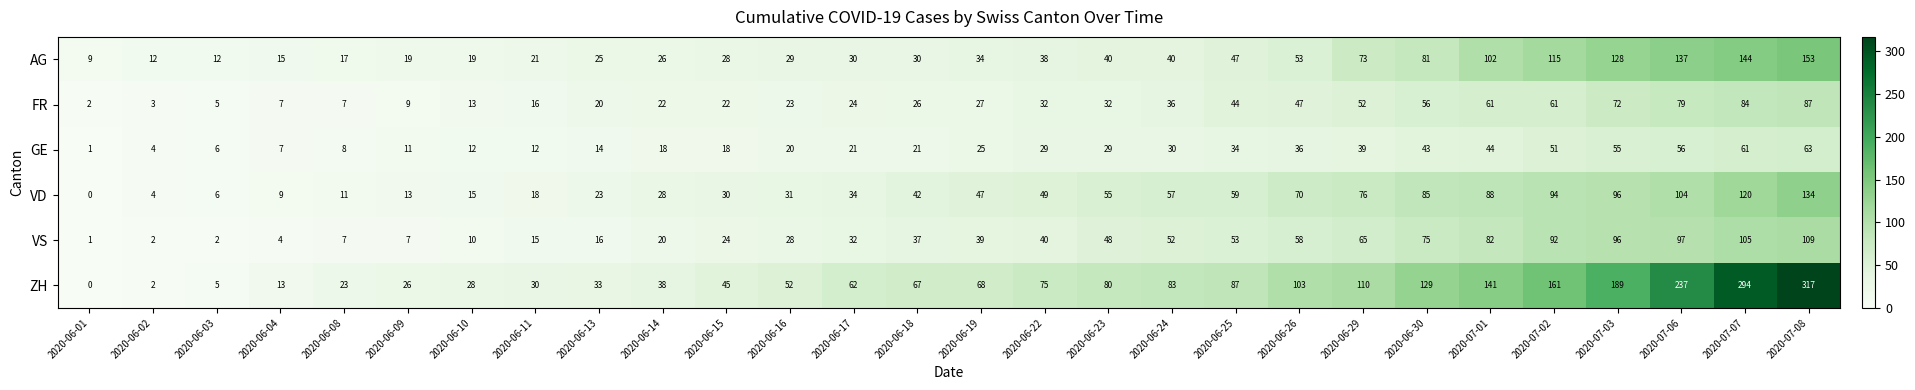

Is it true that AG equals 5 at 2020-06-08?

False